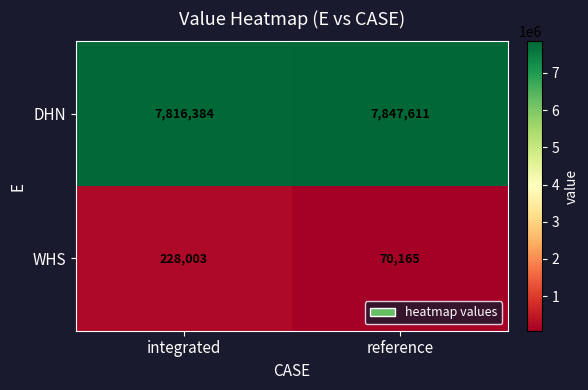

Reading right to left, list all the values displayed in this chart.

DHN: 7847611	7816384
WHS: 70165	228003